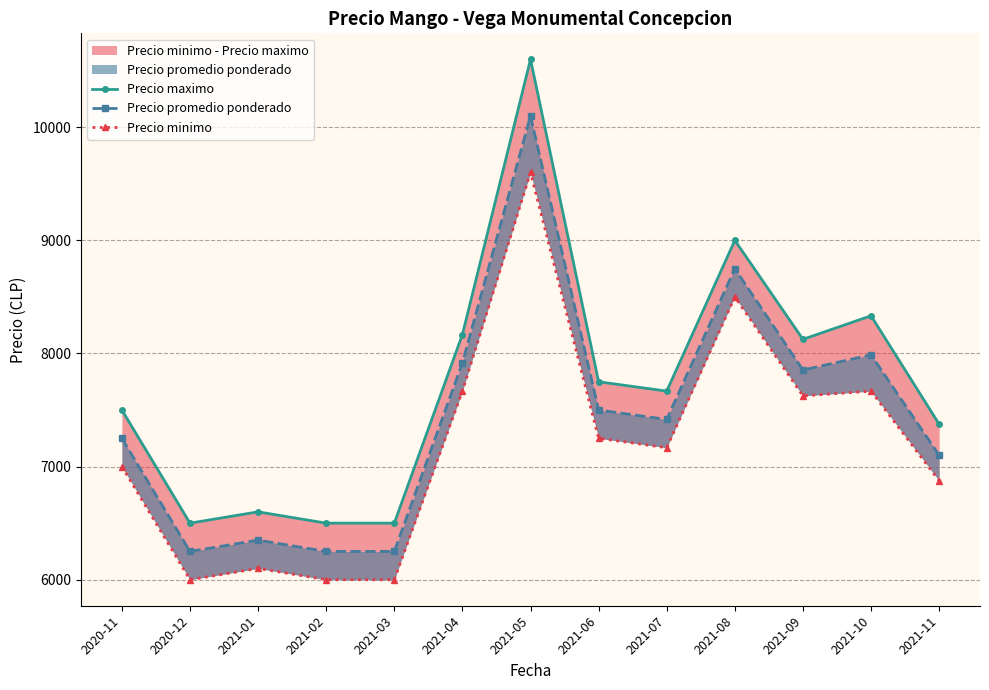

The value of Precio maximo at 2020-11 is 5098. True or false?

False